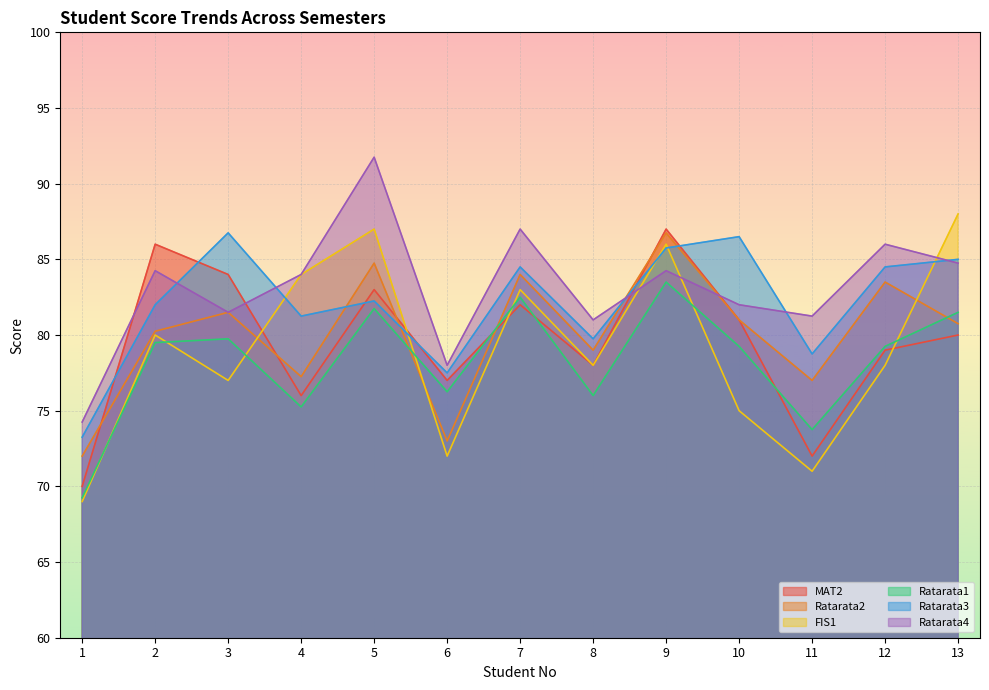

What is the average value of the MAT2 series?

79.6